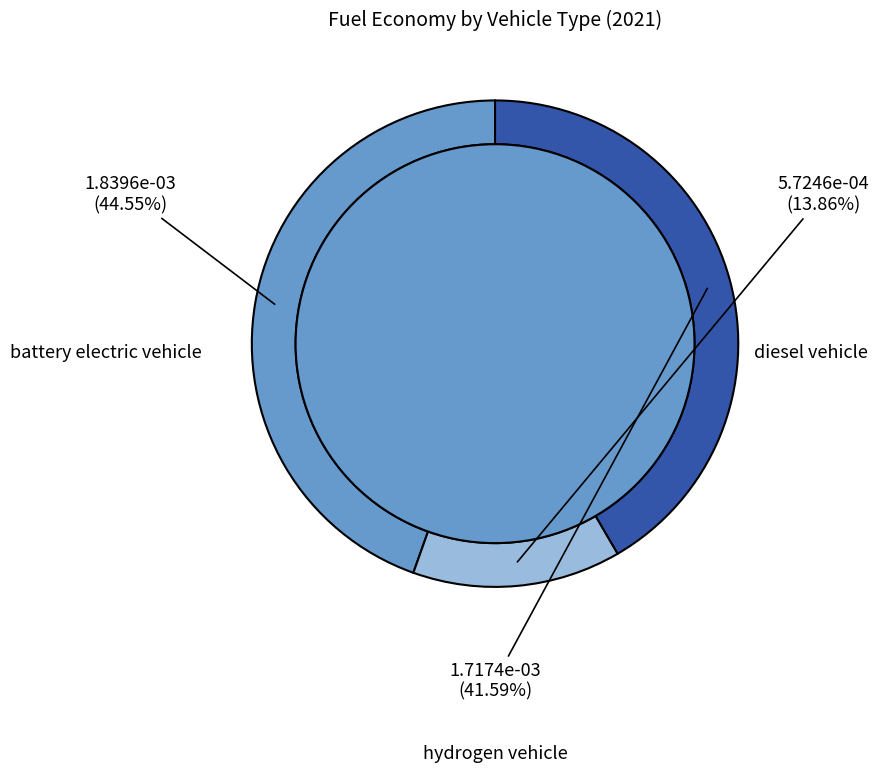

Does any single category account for the majority?

No